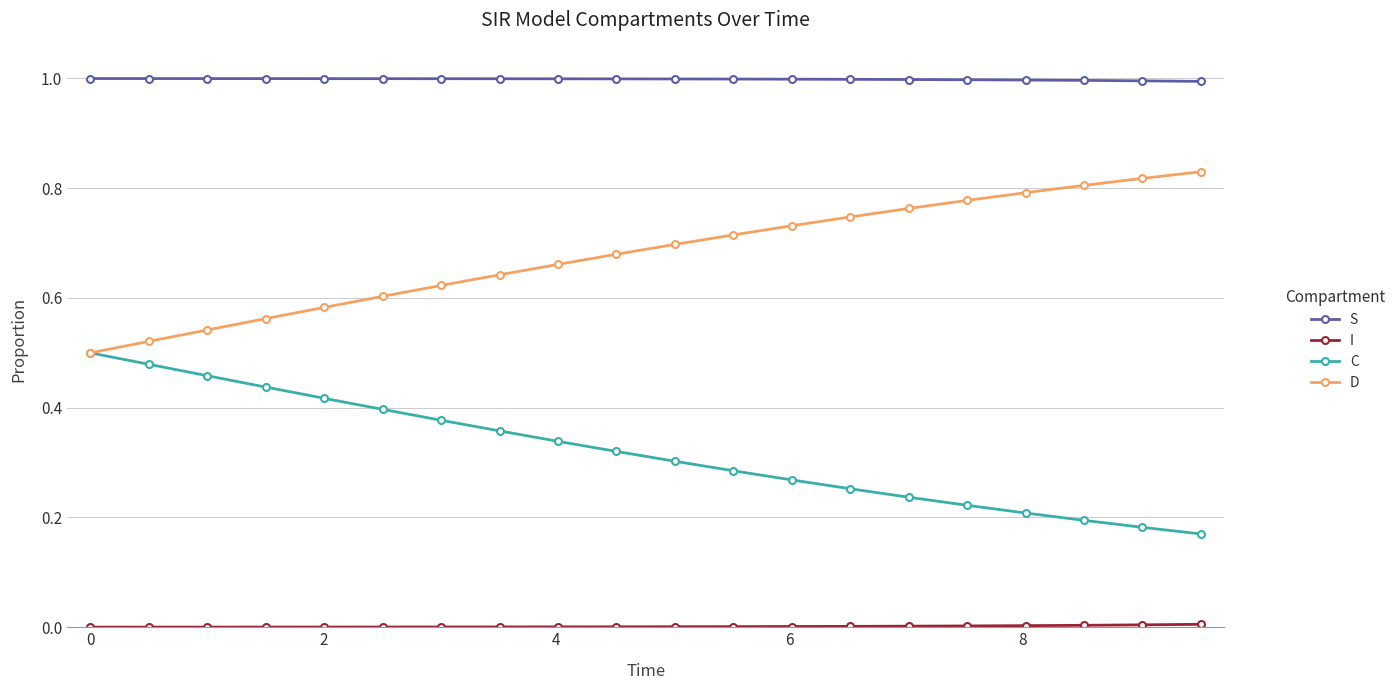

Which series has the largest total across all categories?

S